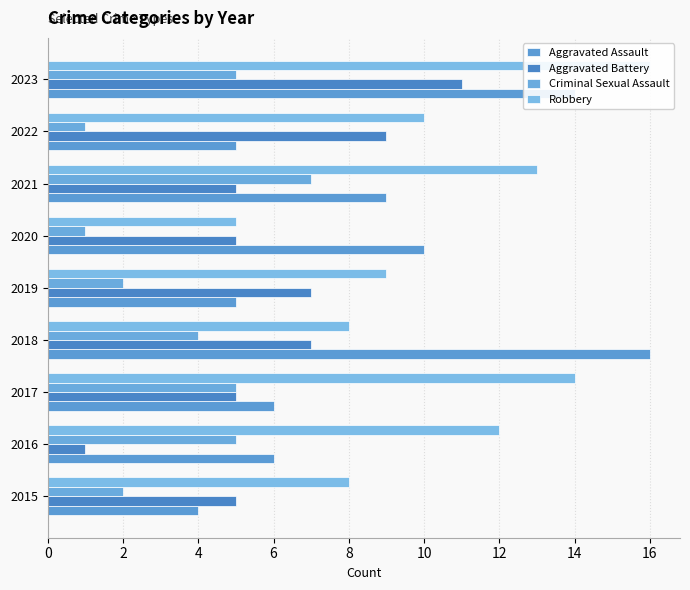

Between 2015 and 2020, which is larger?

2020